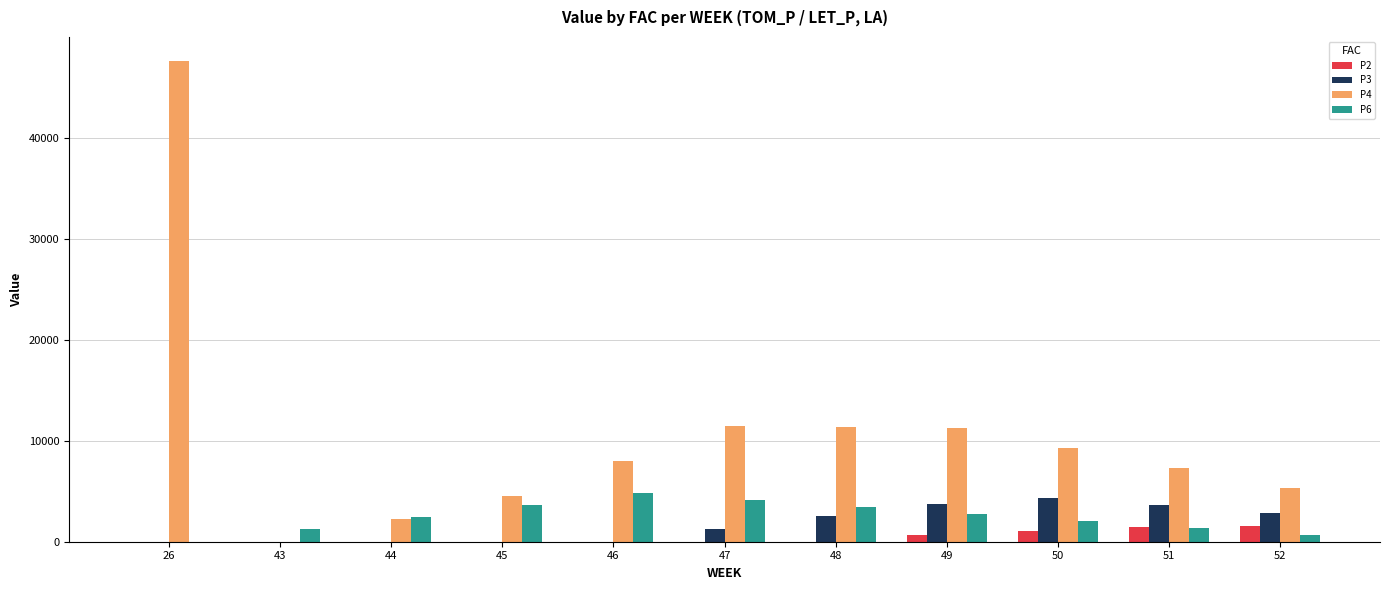

The P4 series shows 7271.1 at 51. True or false?

True